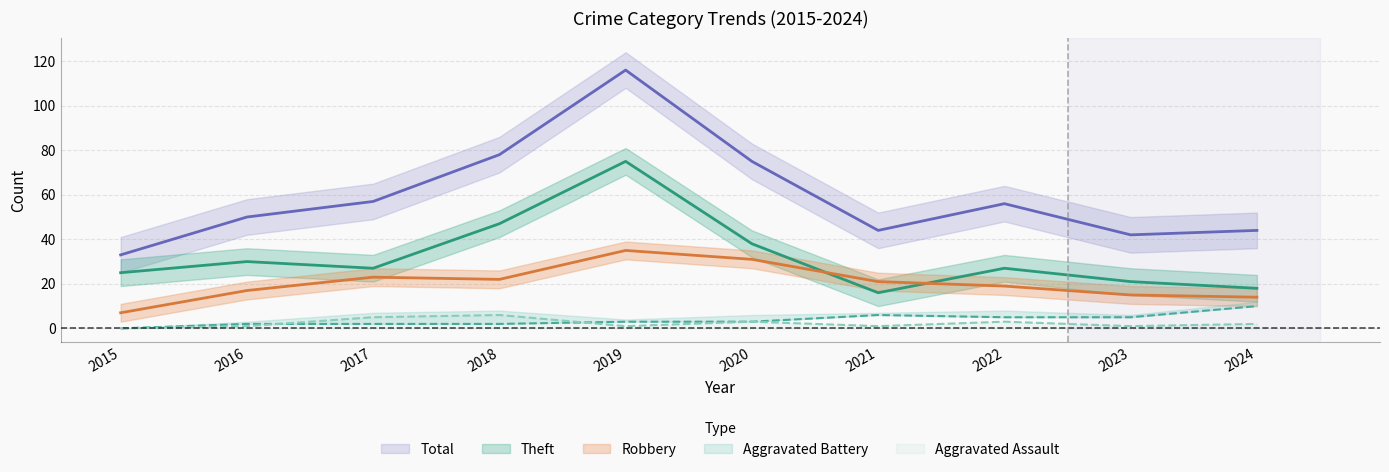

In Robbery, how many points are lower than both neighbors (excluding endpoints)?

1